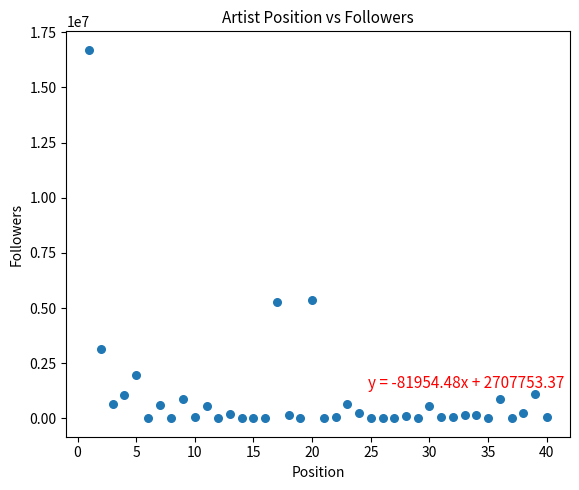

What is the range of X values (max minus min)?

39